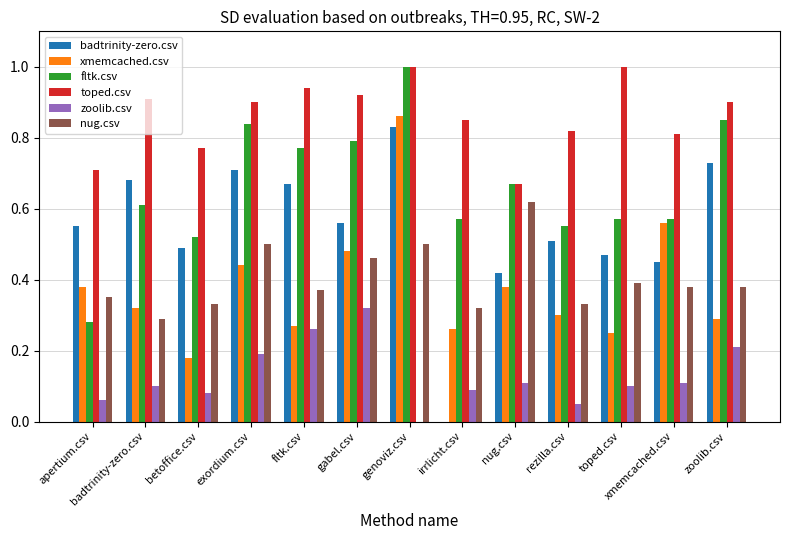

Is it true that toped.csv equals 0.3 at xmemcached.csv?

False